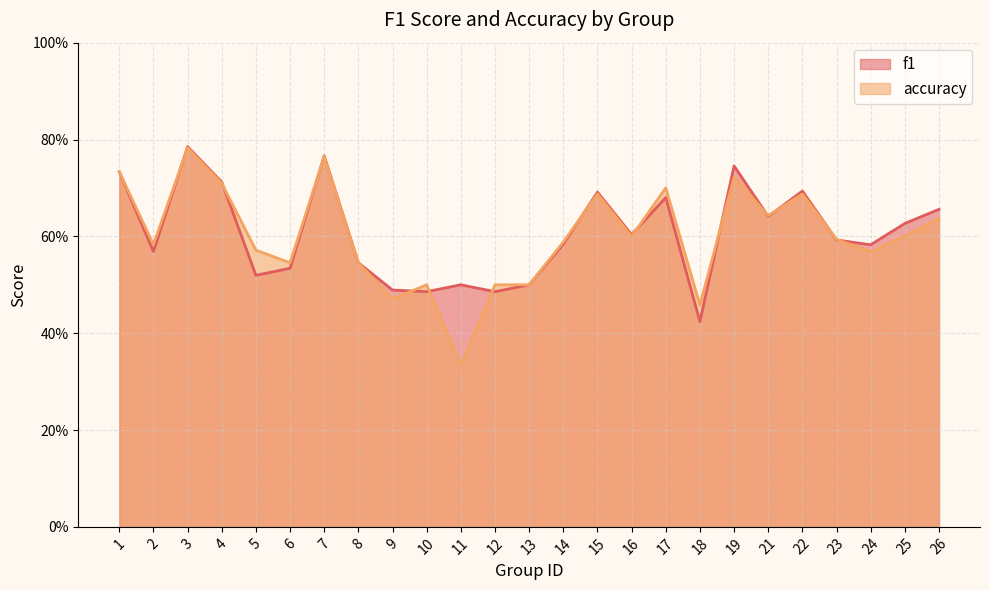

True or false: accuracy has a value of 0.8 at 7.

True